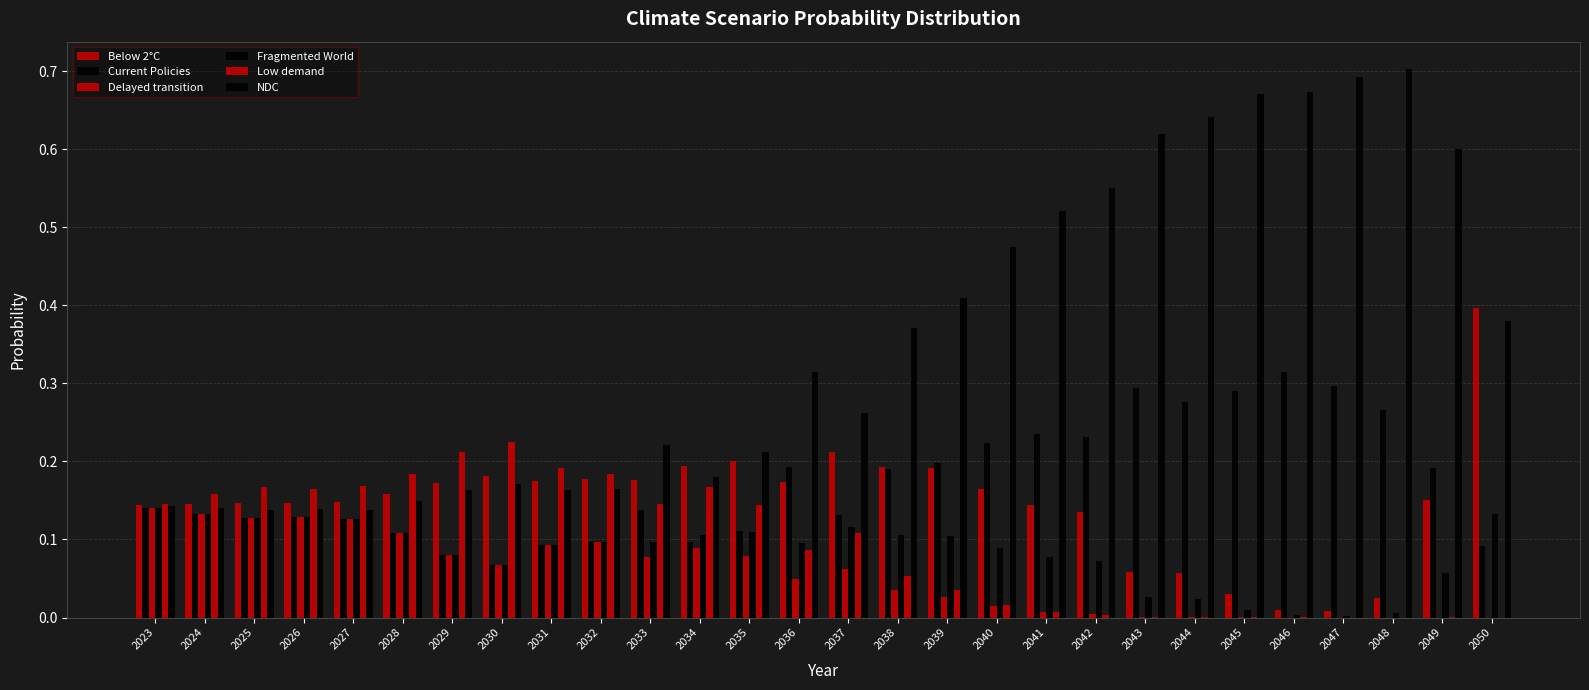

How many series are shown in this chart?

6